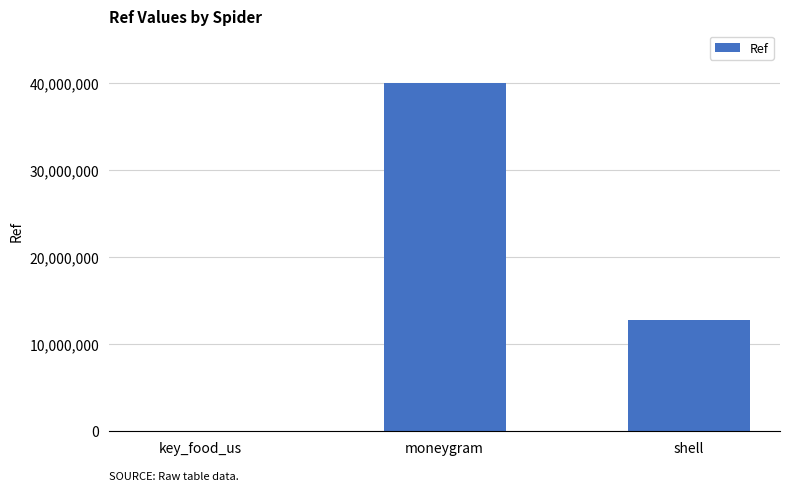

Is it true that the value at shell is 7066072?

False